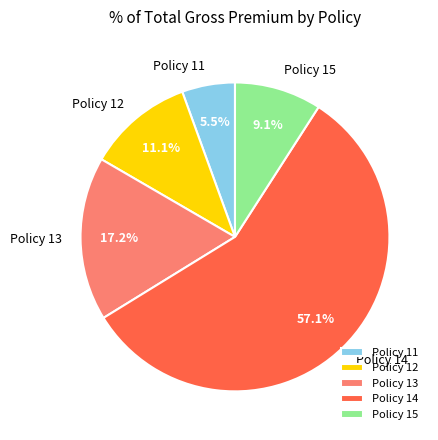

Rank the categories by value from highest to lowest.

Policy 14, Policy 13, Policy 12, Policy 15, Policy 11